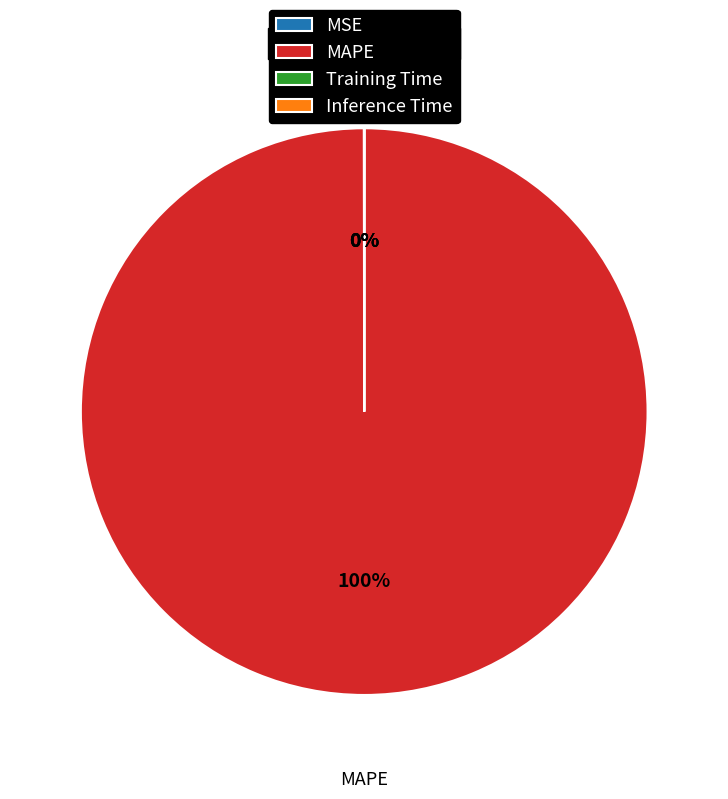

Which slice is the largest?

MAPE